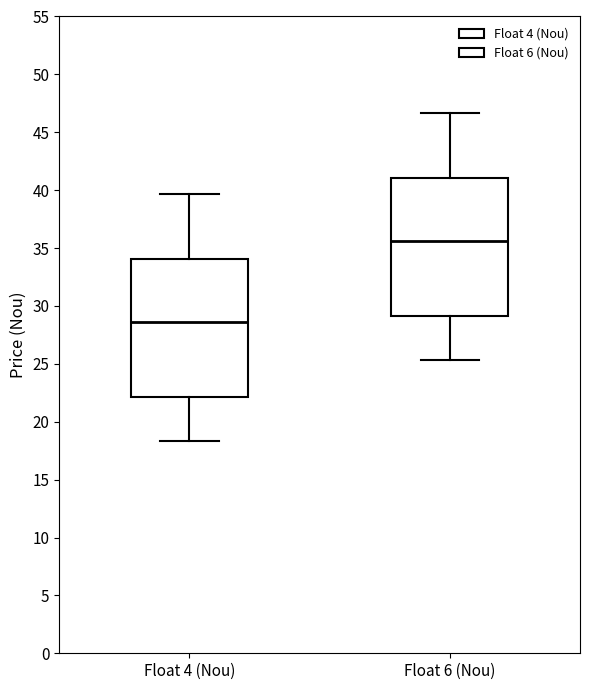

Which box has the highest median line?

Float 6 (Nou)